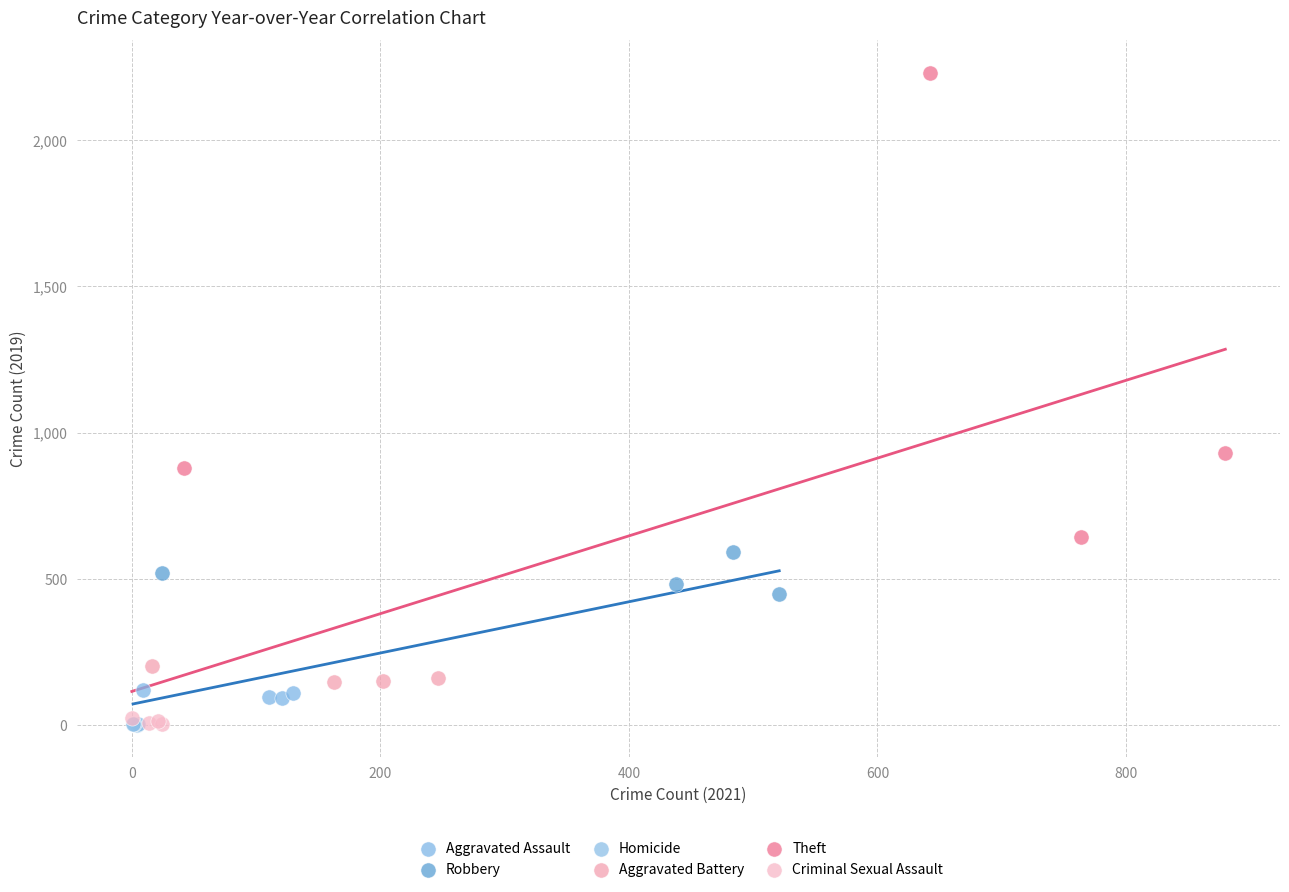

Which series has the widest spread of Y values?

Theft